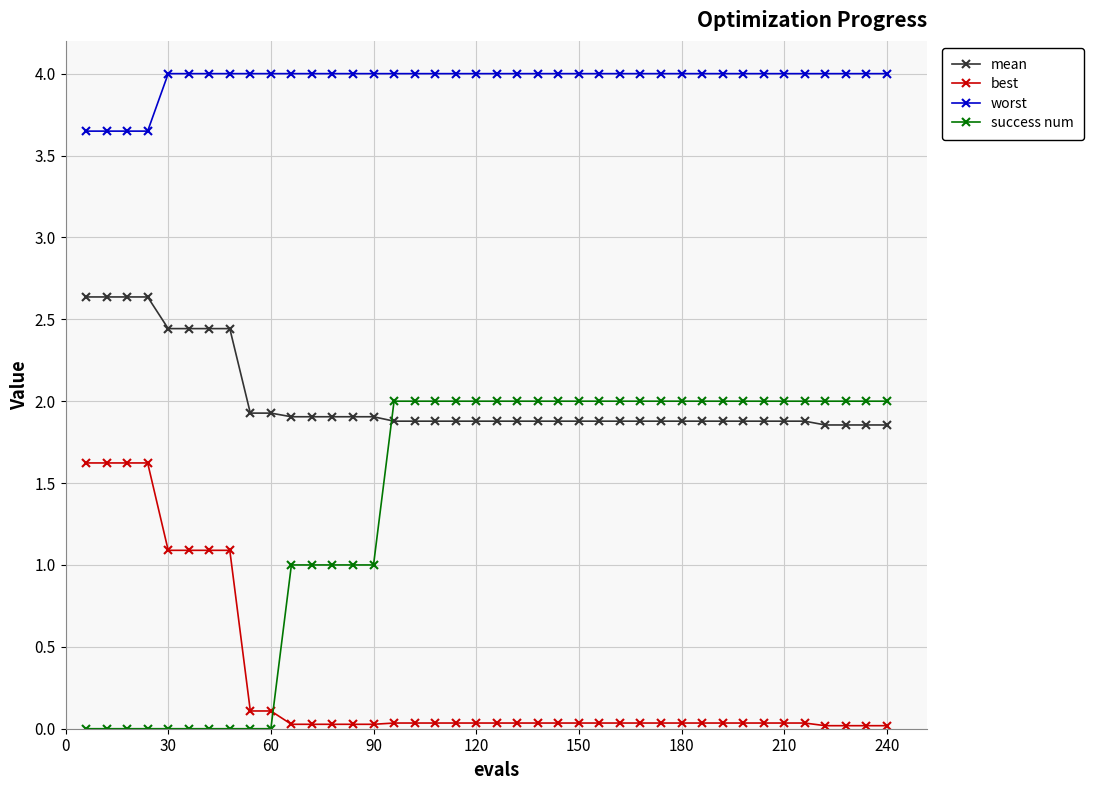

Which series has the widest spread of values?

success num